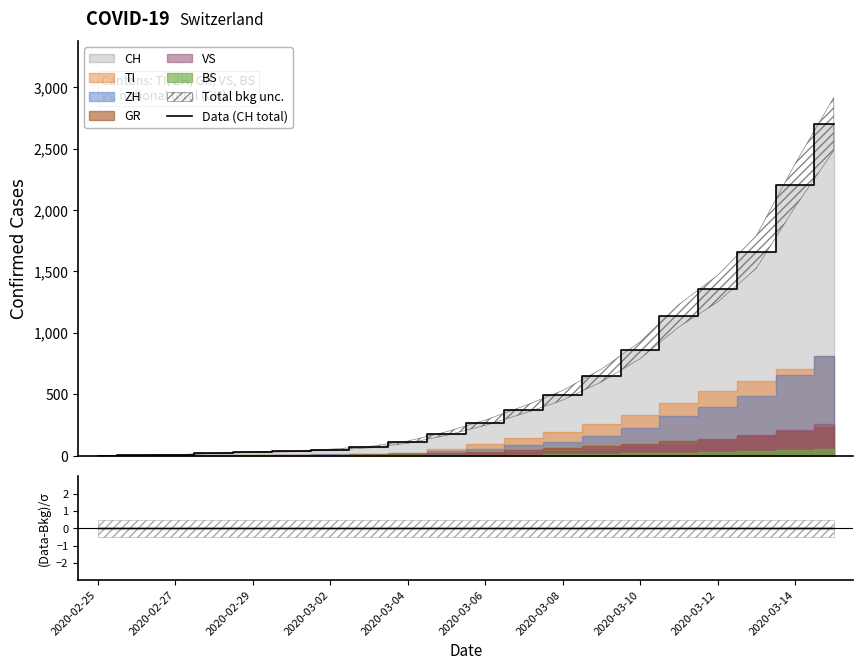

How many lines are shown in the chart?

2